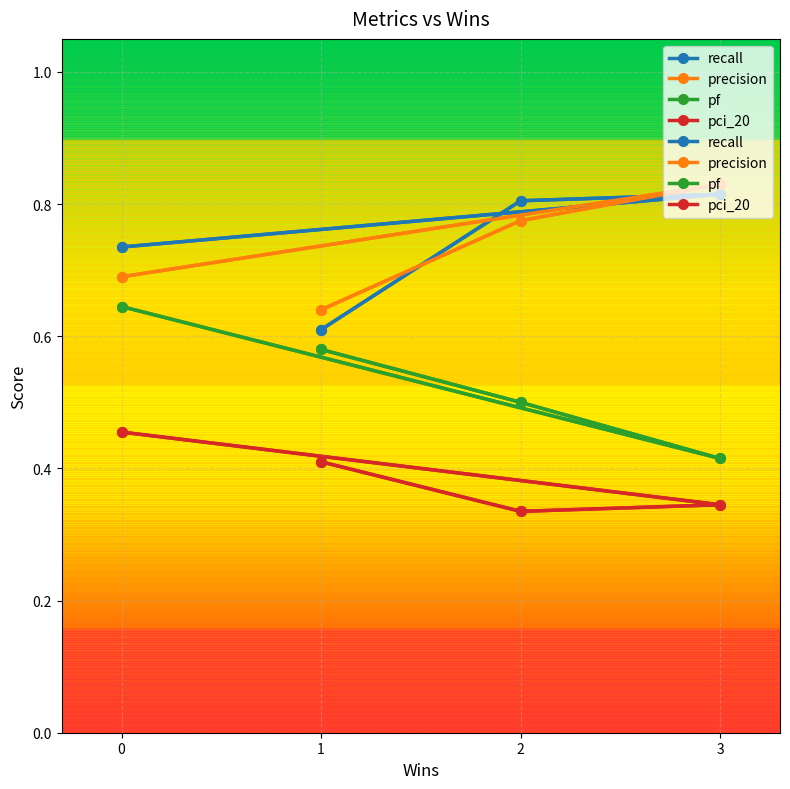

True or false: pf and recall cross at least once.

False